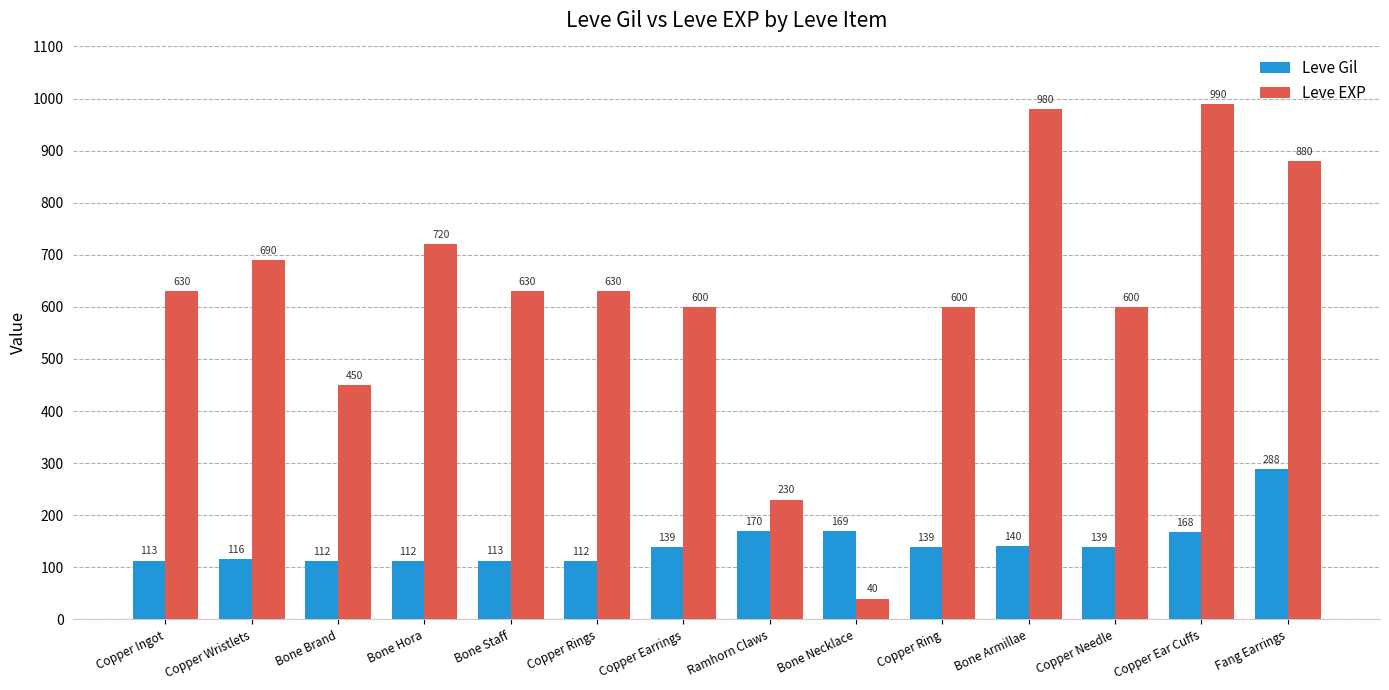

Between Copper Wristlets and Bone Armillae, which series saw the biggest shift?

Leve EXP